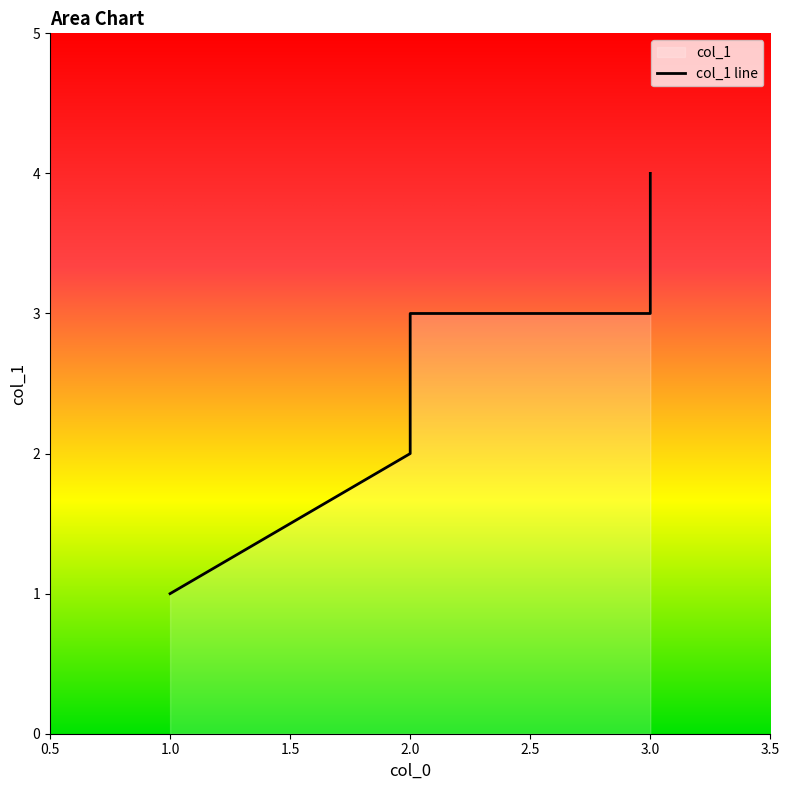

Where is the data nearest to the value 2?

2